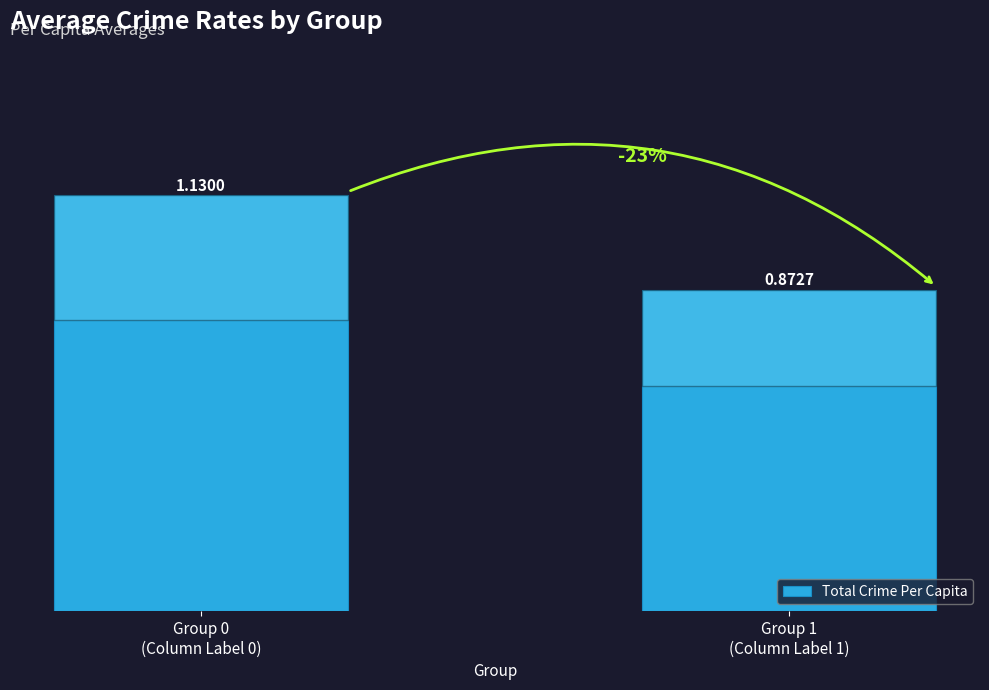

How many series are shown in this chart?

1